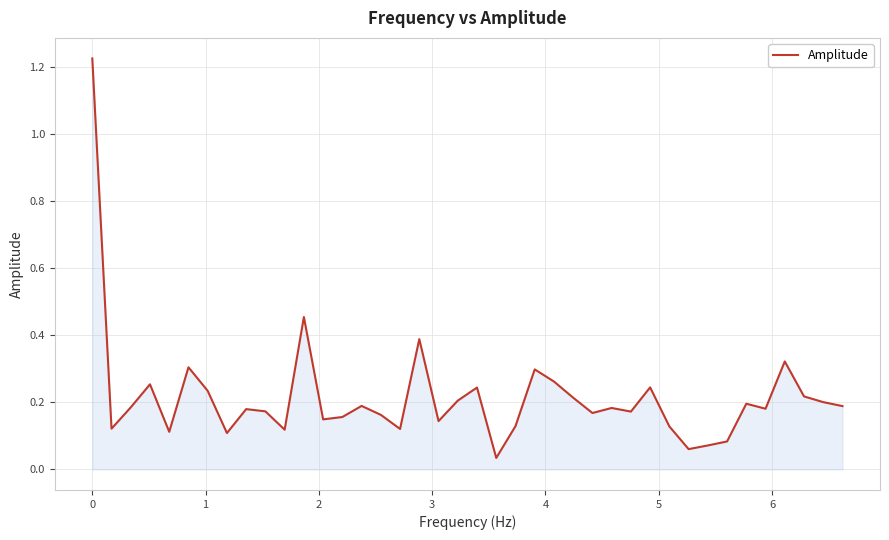

How many interior local peaks (higher than both neighbors) does the data have?

12